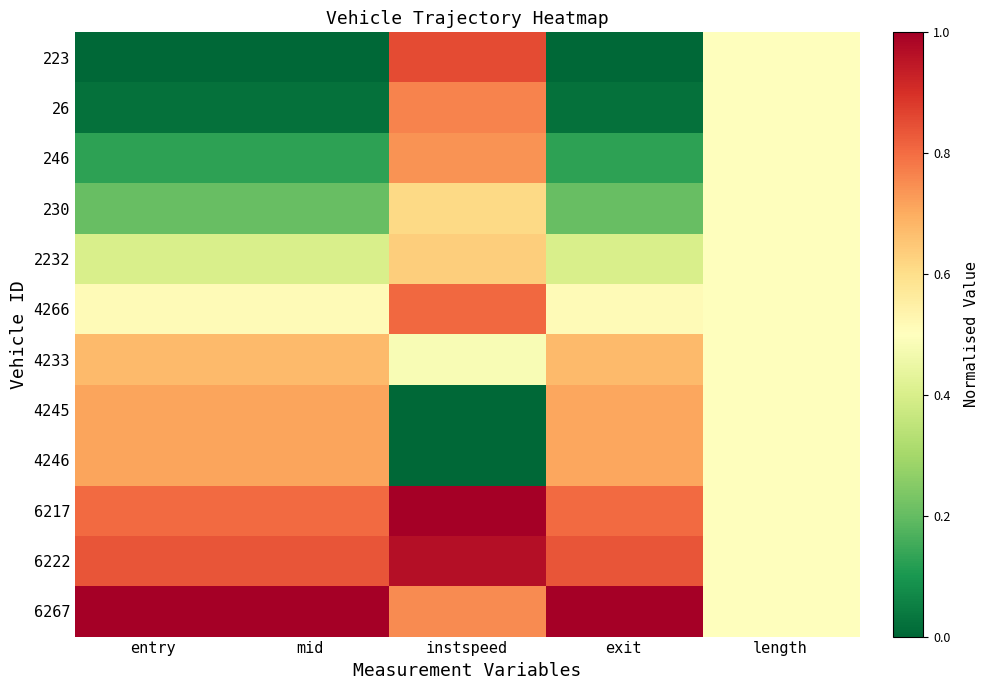

What is the total value across all series at exit?

6.0